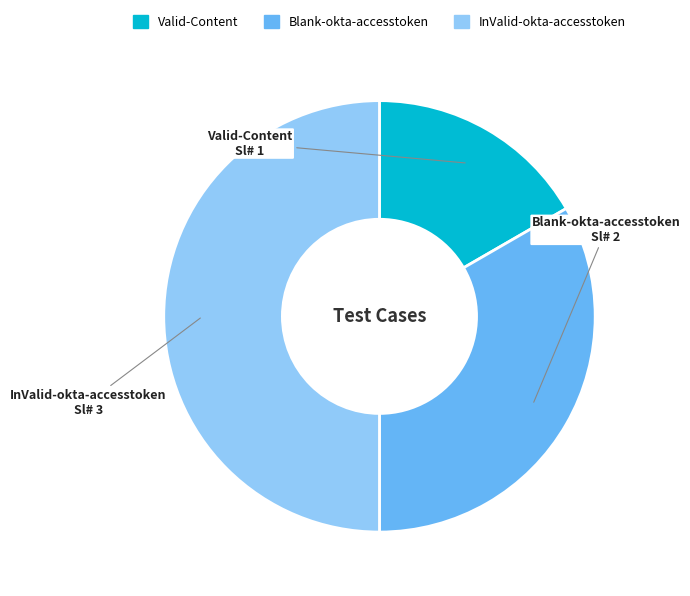

Rank the categories by value from lowest to highest.

Valid-Content, Blank-okta-accesstoken, InValid-okta-accesstoken